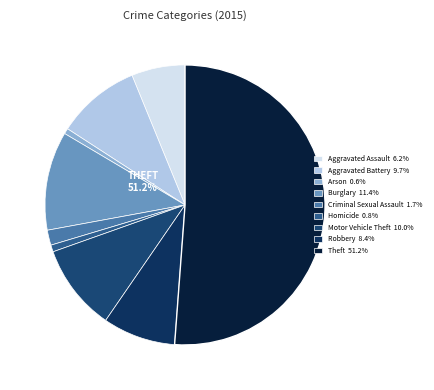

Which category accounts for the majority?

Theft